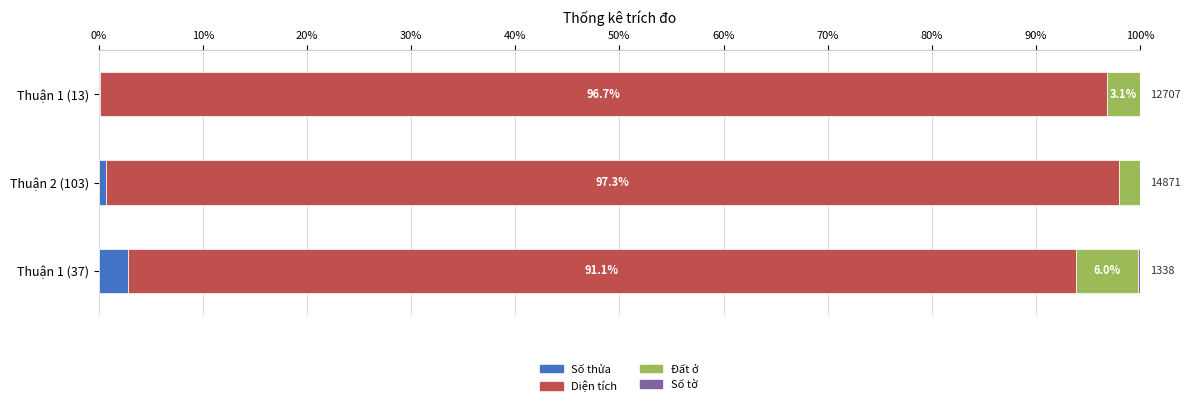

Which category has the highest value in the Số thửa series?

Thuận 1 (37)